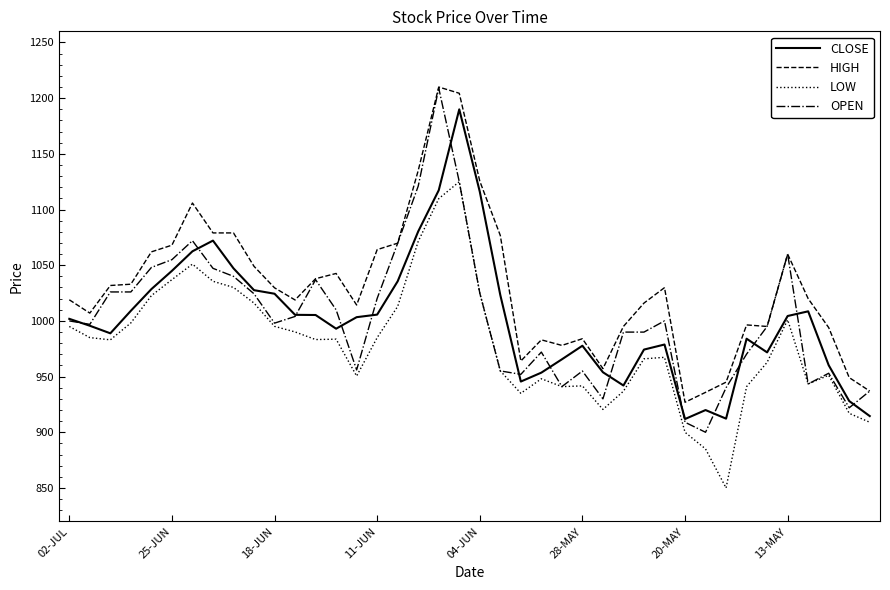

How many lines are shown in the chart?

4